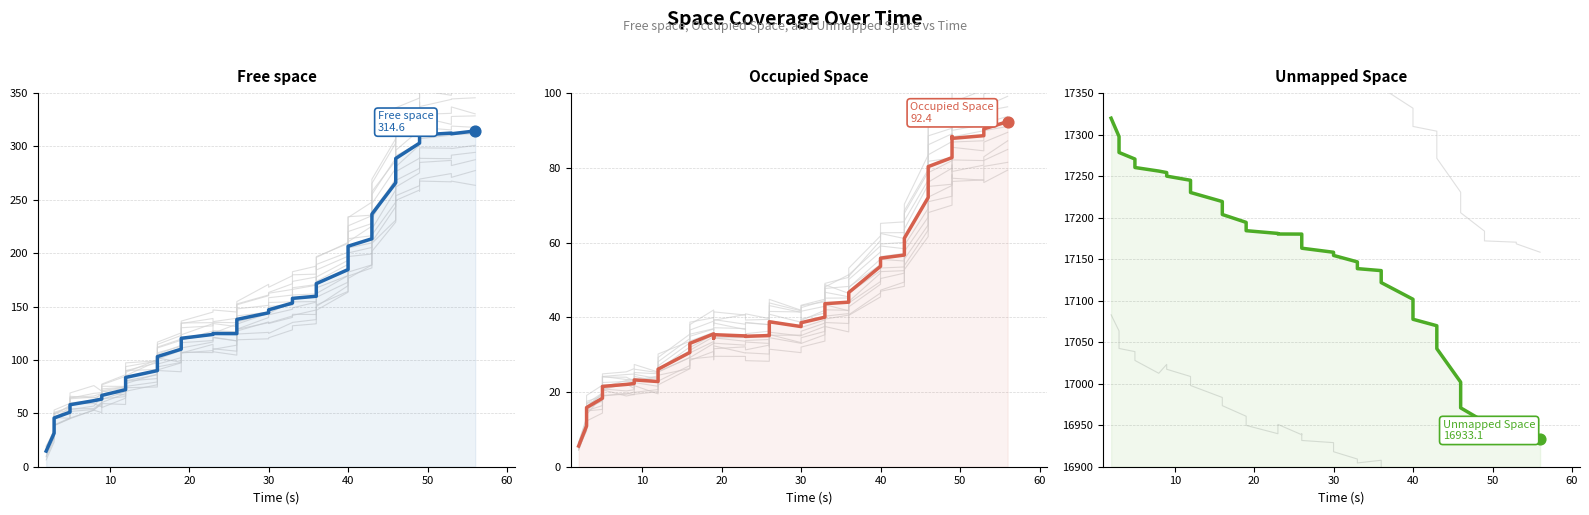

What is the total value across all series at 30?

17340.0